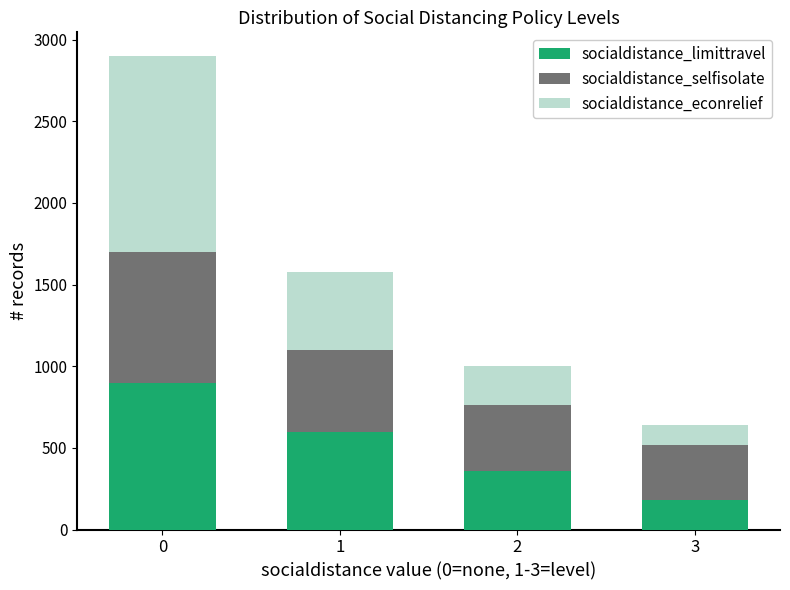

Reading left to right, transcribe the values for socialdistance_limittravel.

900	600	360	180